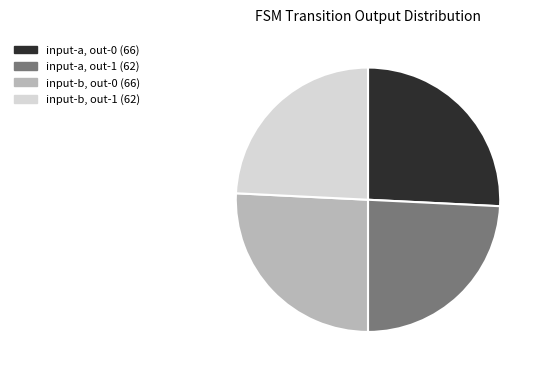

Is there a majority slice in this chart?

No